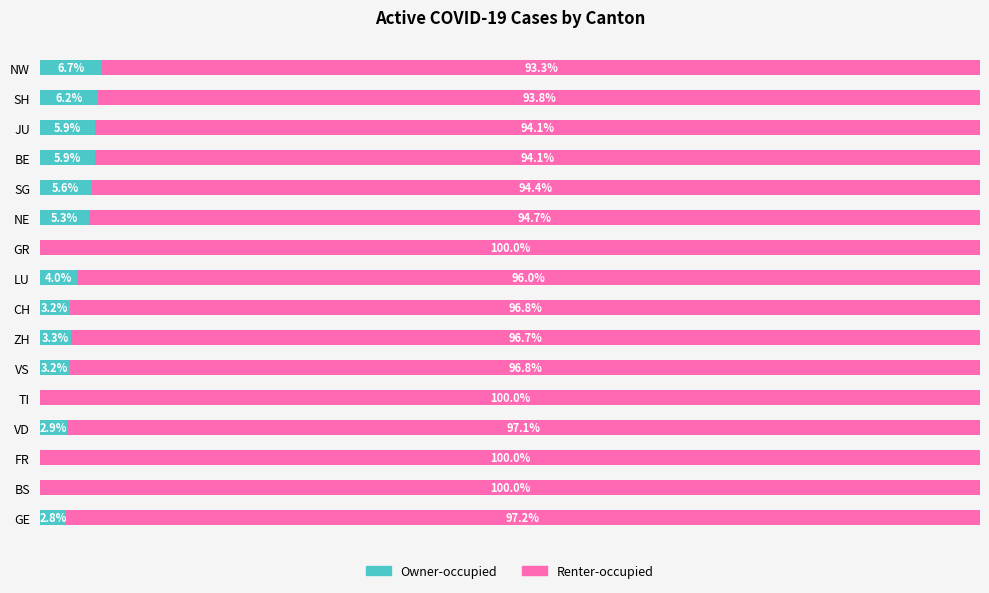

At which label does Owner-occupied reach its peak?

NW